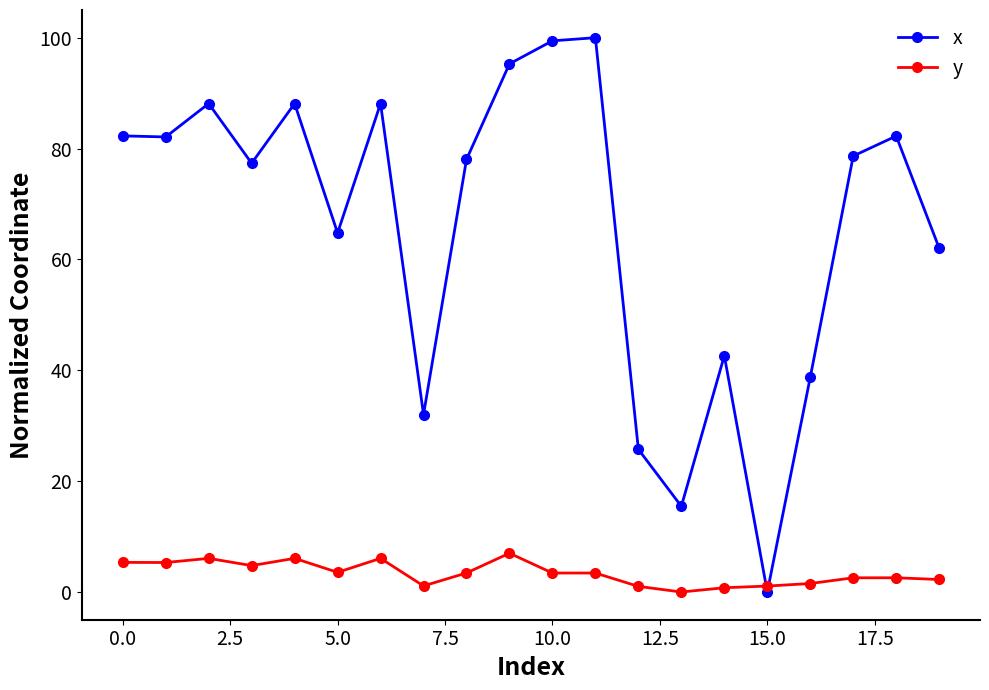

How many series are shown in this chart?

2